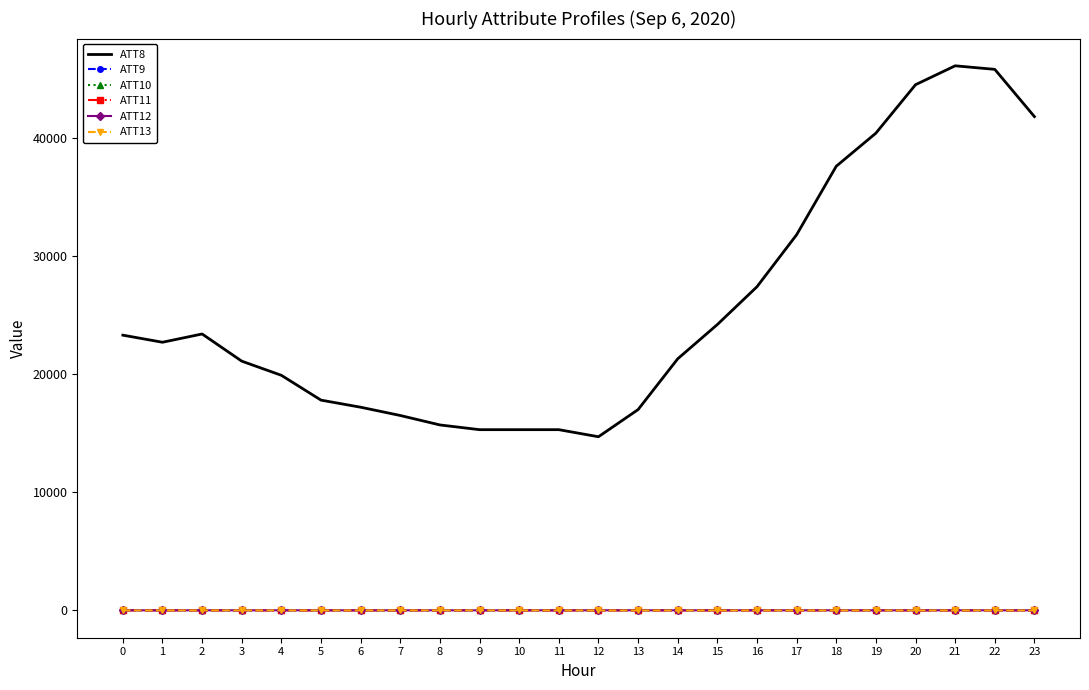

What is the difference between the ATT9 values at 7 and 12?

0.9